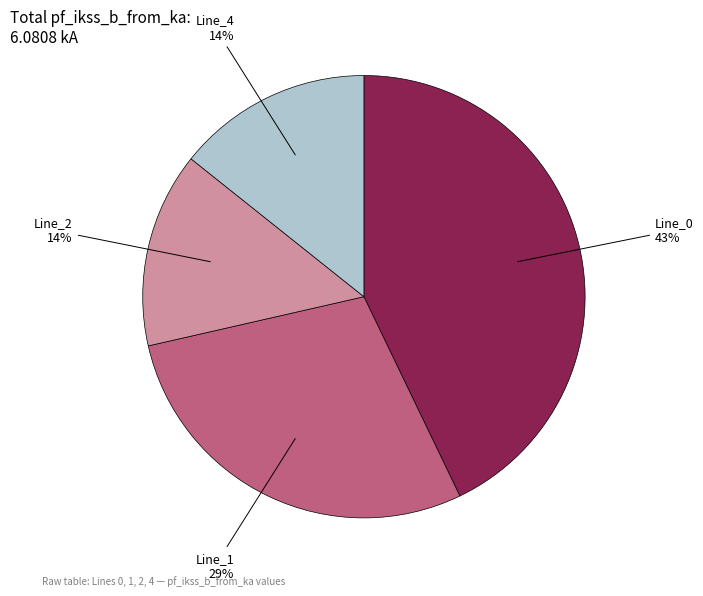

The Line_0 slice represents 48% of the pie. True or false?

False